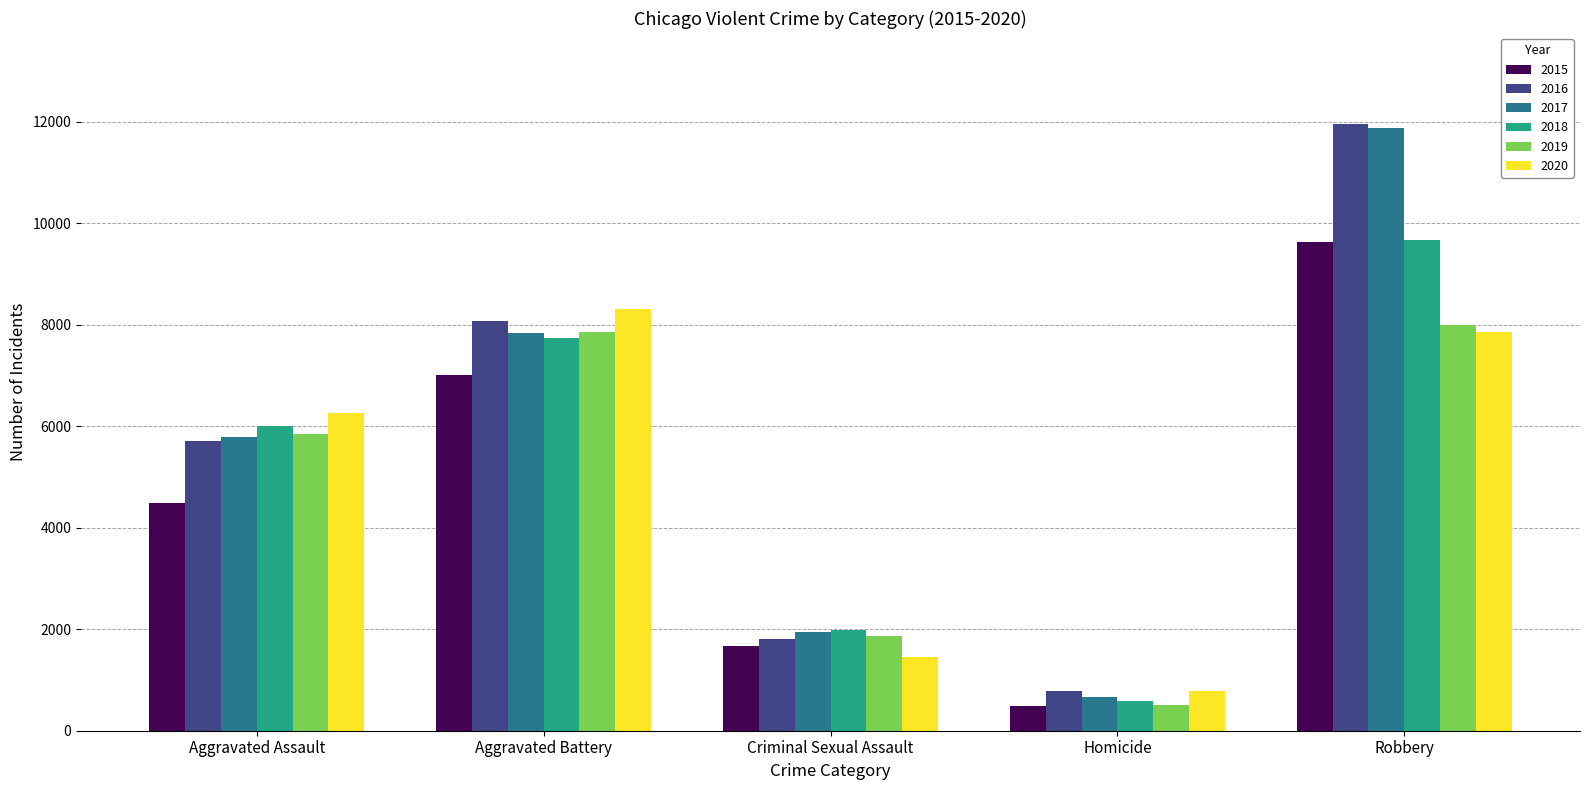

Which series has the widest spread of values?

2017